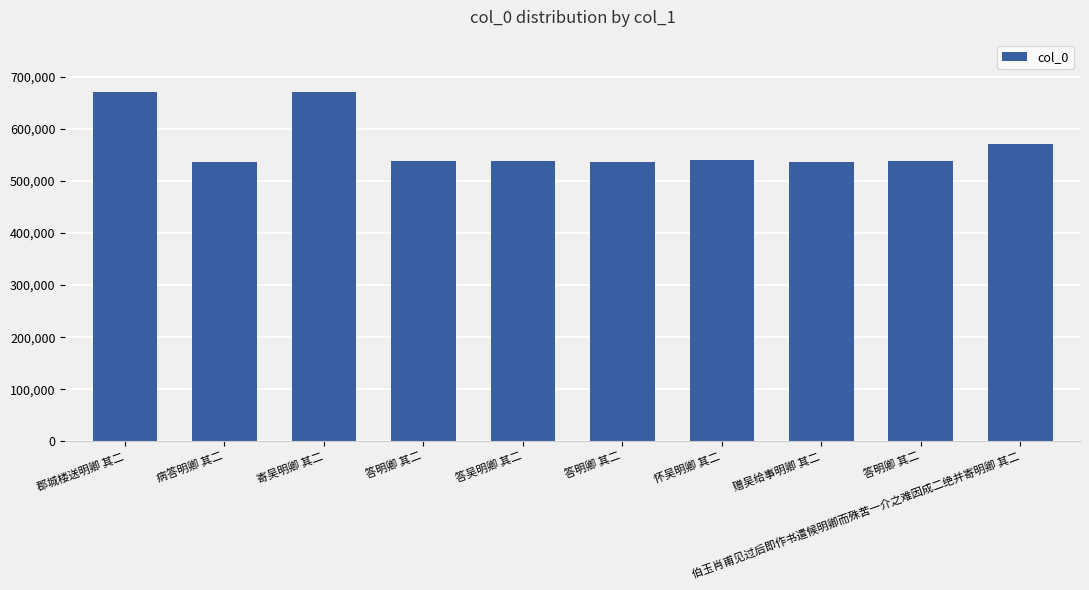

Does the chart contain any negative values?

No